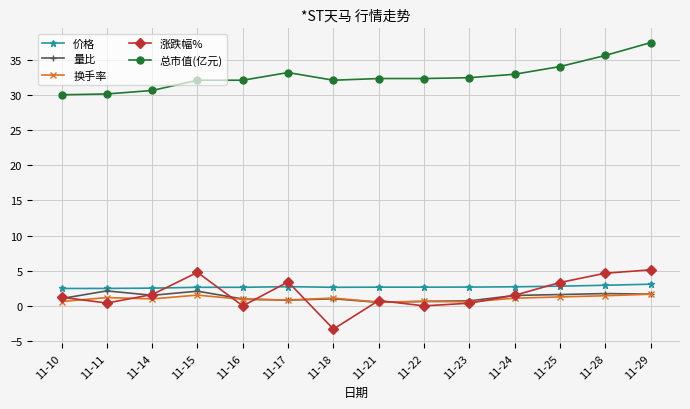

The value of 量比 at 11-15 is 2.1. True or false?

True